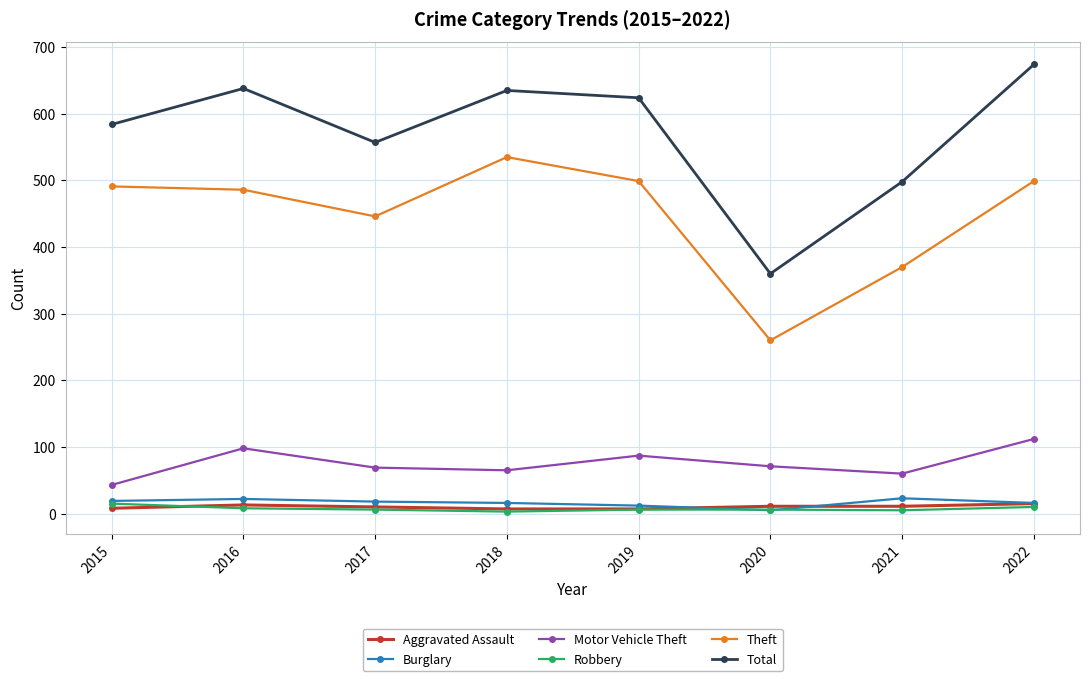

In Motor Vehicle Theft, how many points are higher than both neighbors (excluding endpoints)?

2